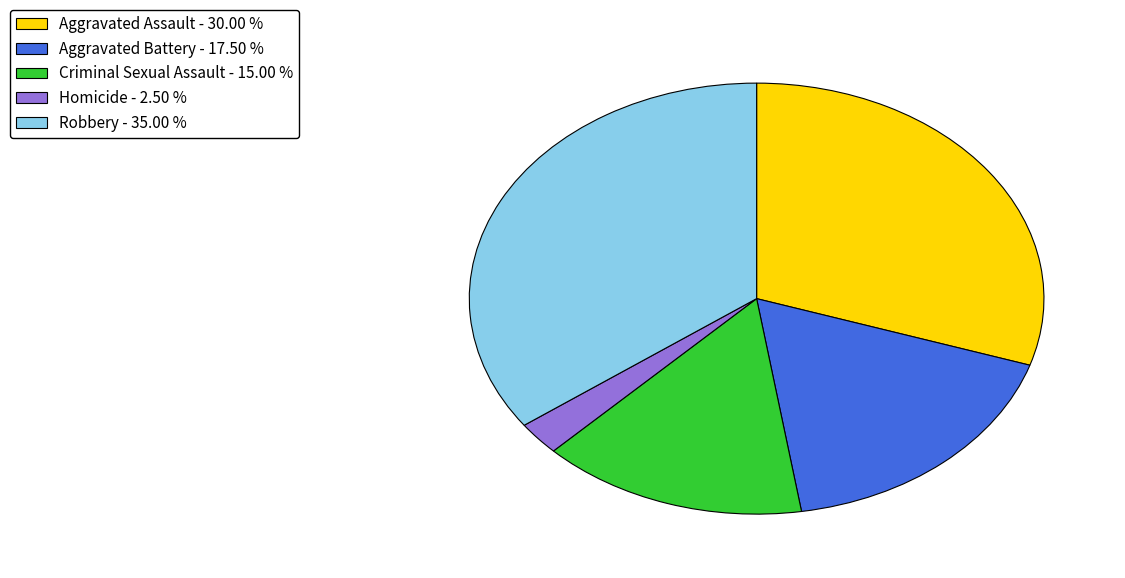

Does Aggravated Assault - 30.00 % represent more than half of the total?

No